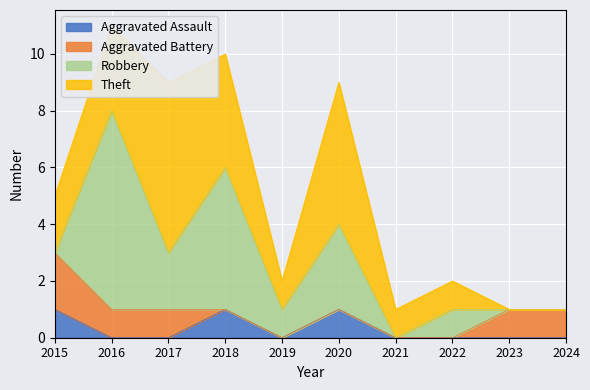

In Theft, how many points are higher than both neighbors (excluding endpoints)?

2